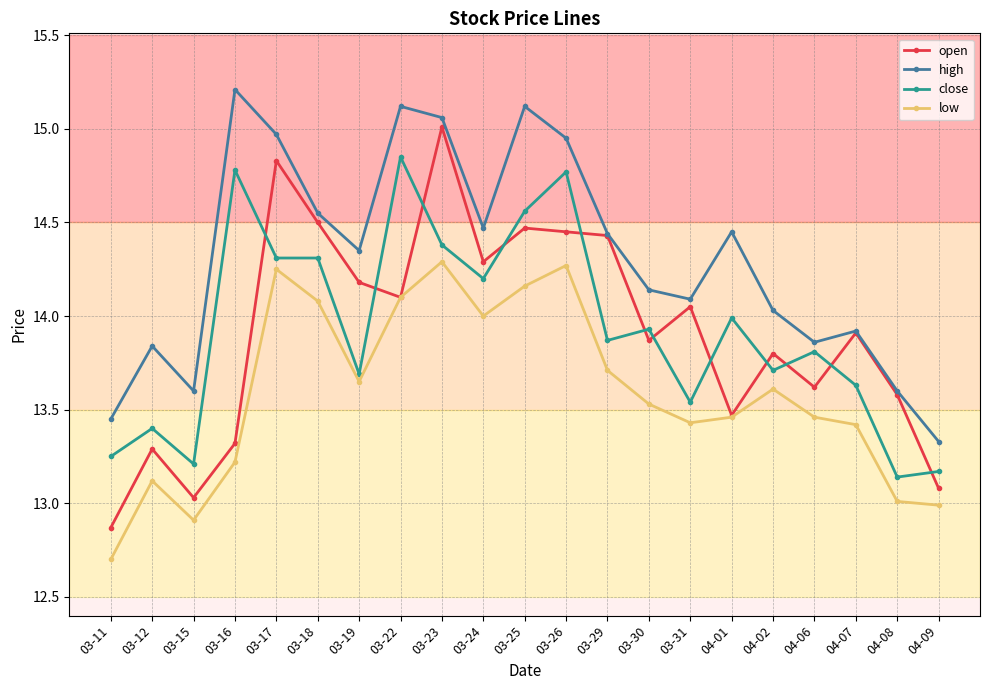

Rank the series by their maximum value, from lowest to highest.

low, close, open, high